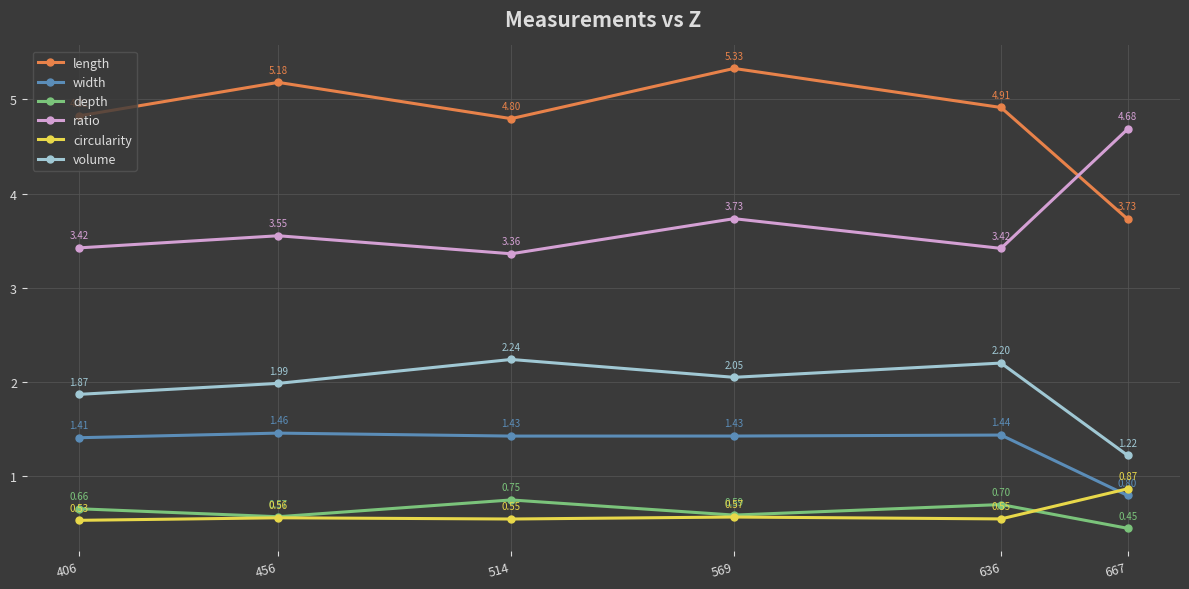

What is the total value across all series at 456?

13.3